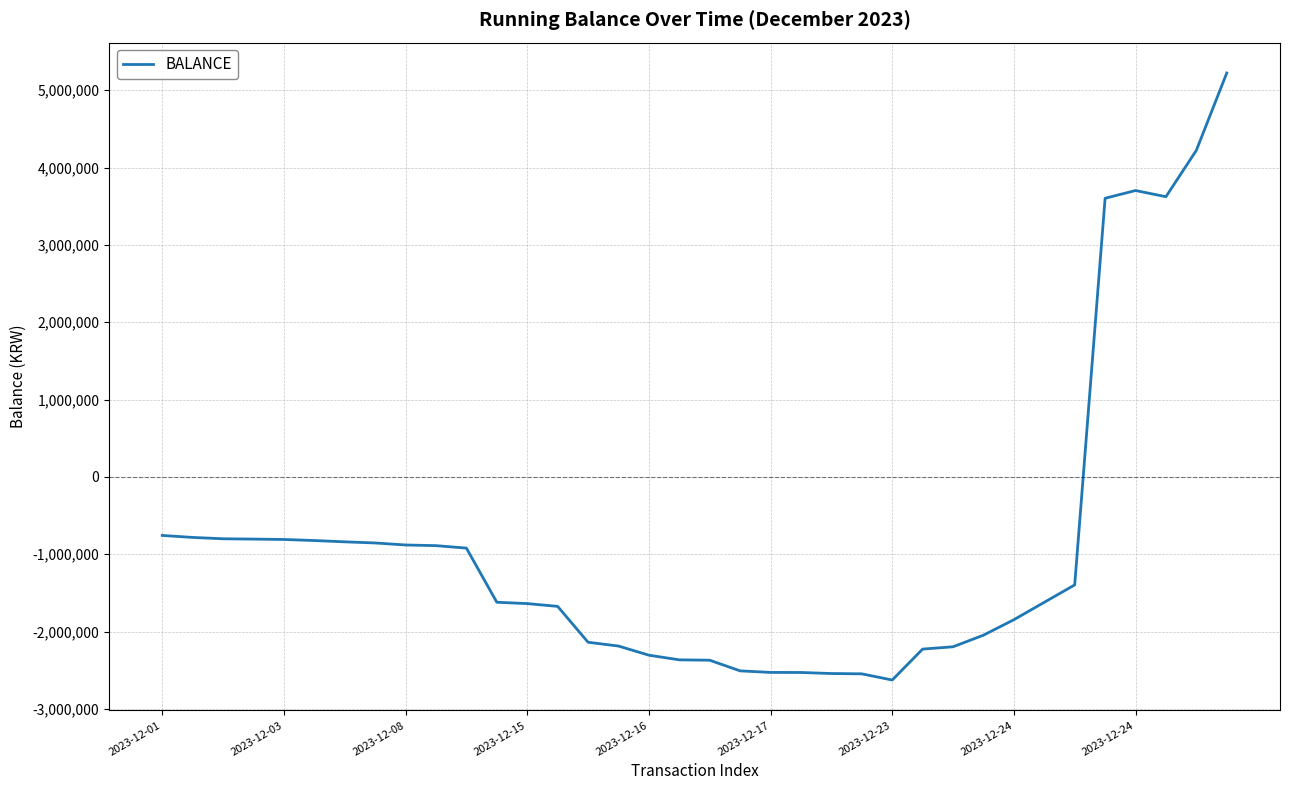

What is the difference between the maximum and minimum values?

7850000